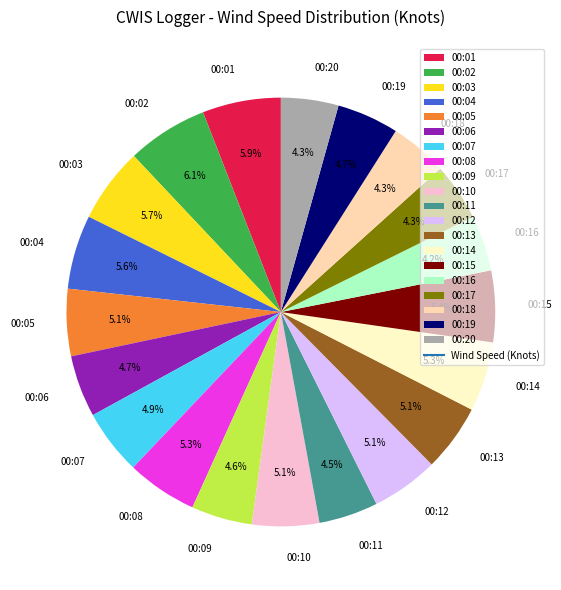

Is there a majority slice in this chart?

No